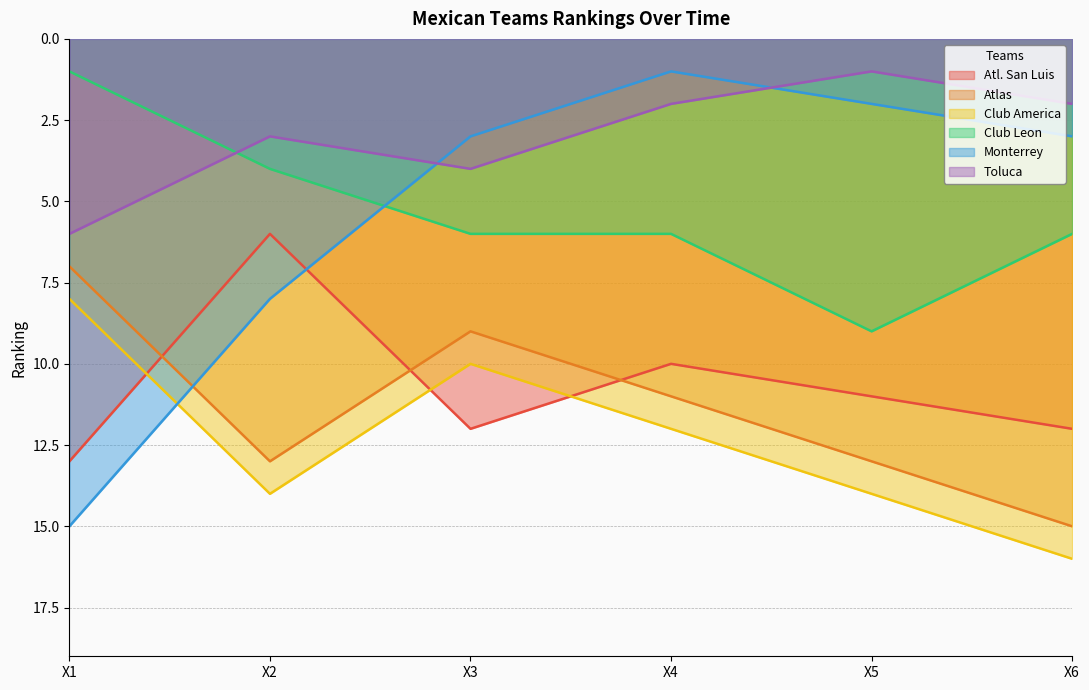

Where is Atl. San Luis nearest to the value 9?

X4